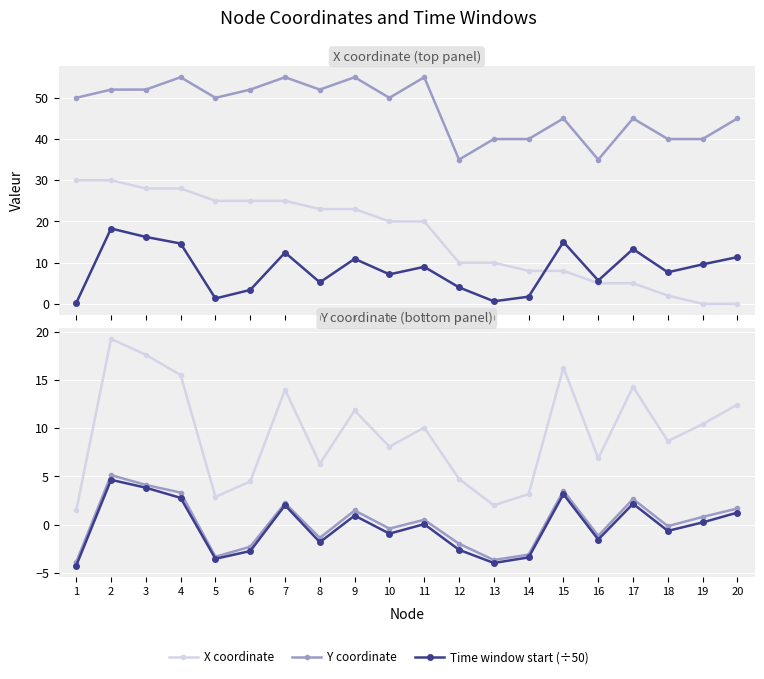

Which category has the lowest value in the X coordinate series?

19